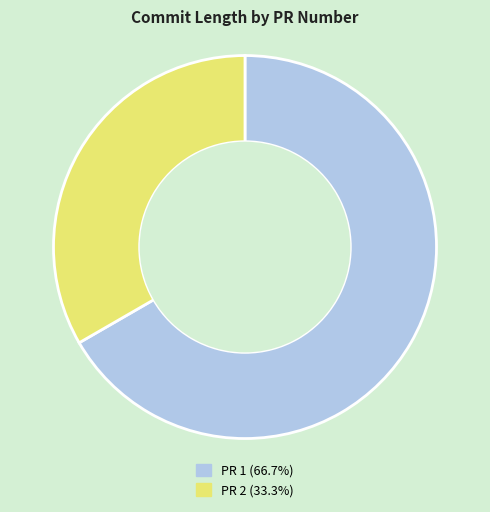

What is the ratio of the value at PR 2 (33.3%) to the value at PR 1 (66.7%)?

0.5